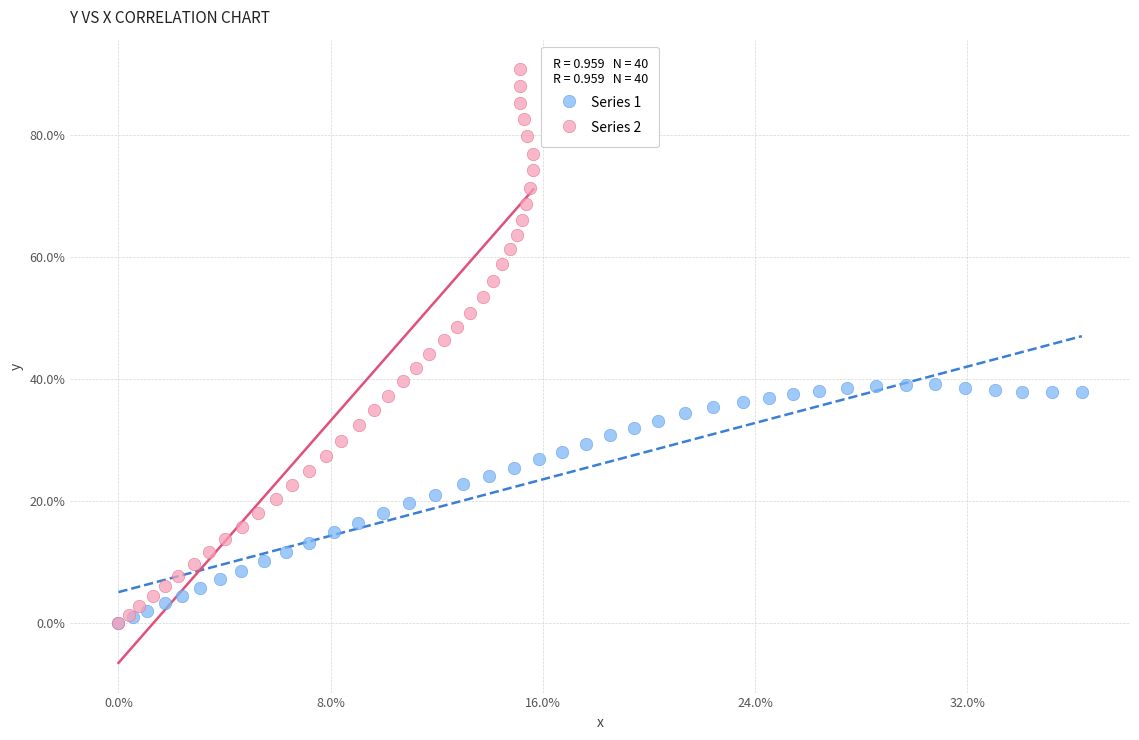

Which series reaches the maximum Y coordinate?

Series 2